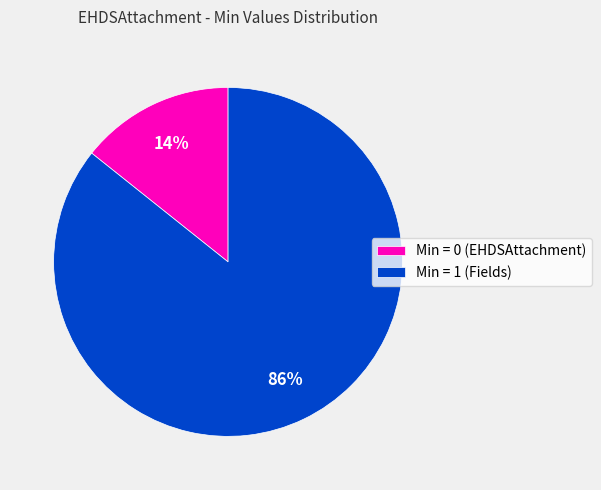

Which has a higher value, Min = 1 (Fields) or Min = 0 (EHDSAttachment)?

Min = 1 (Fields)